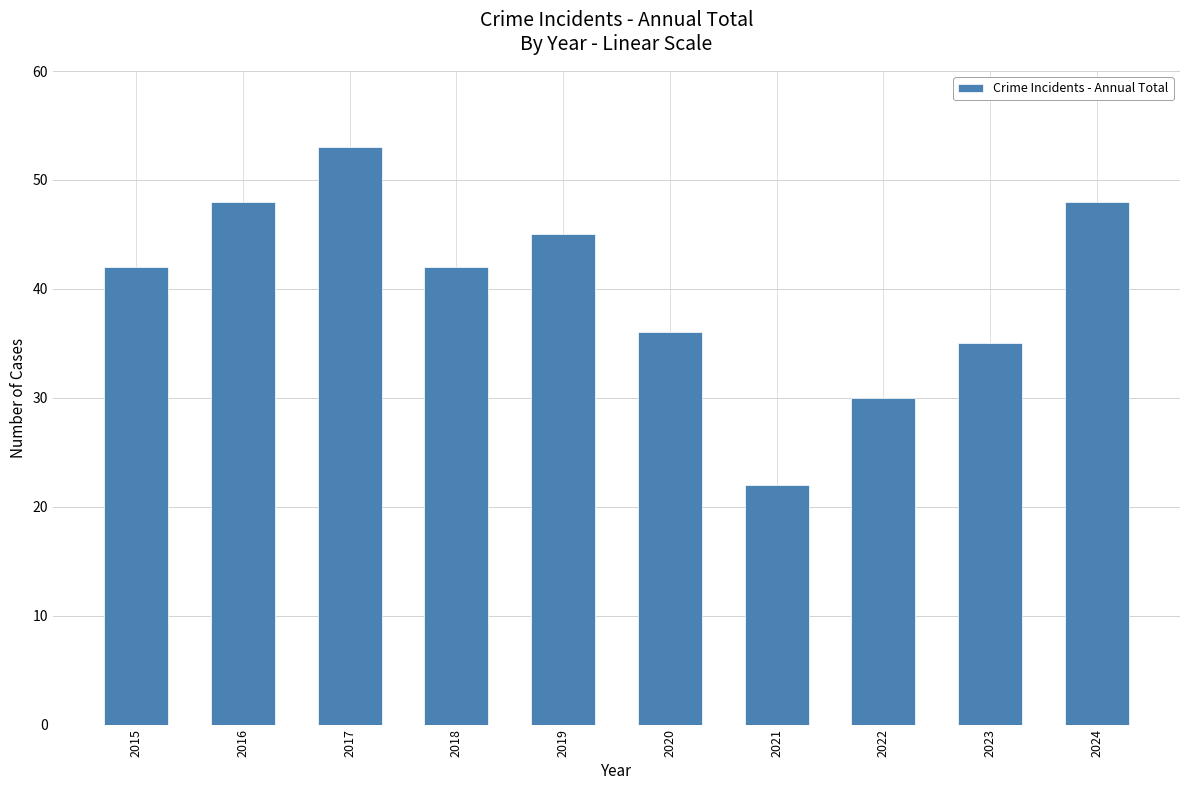

Approximately how many times larger is the value at 2021 compared to 2015?

0.5